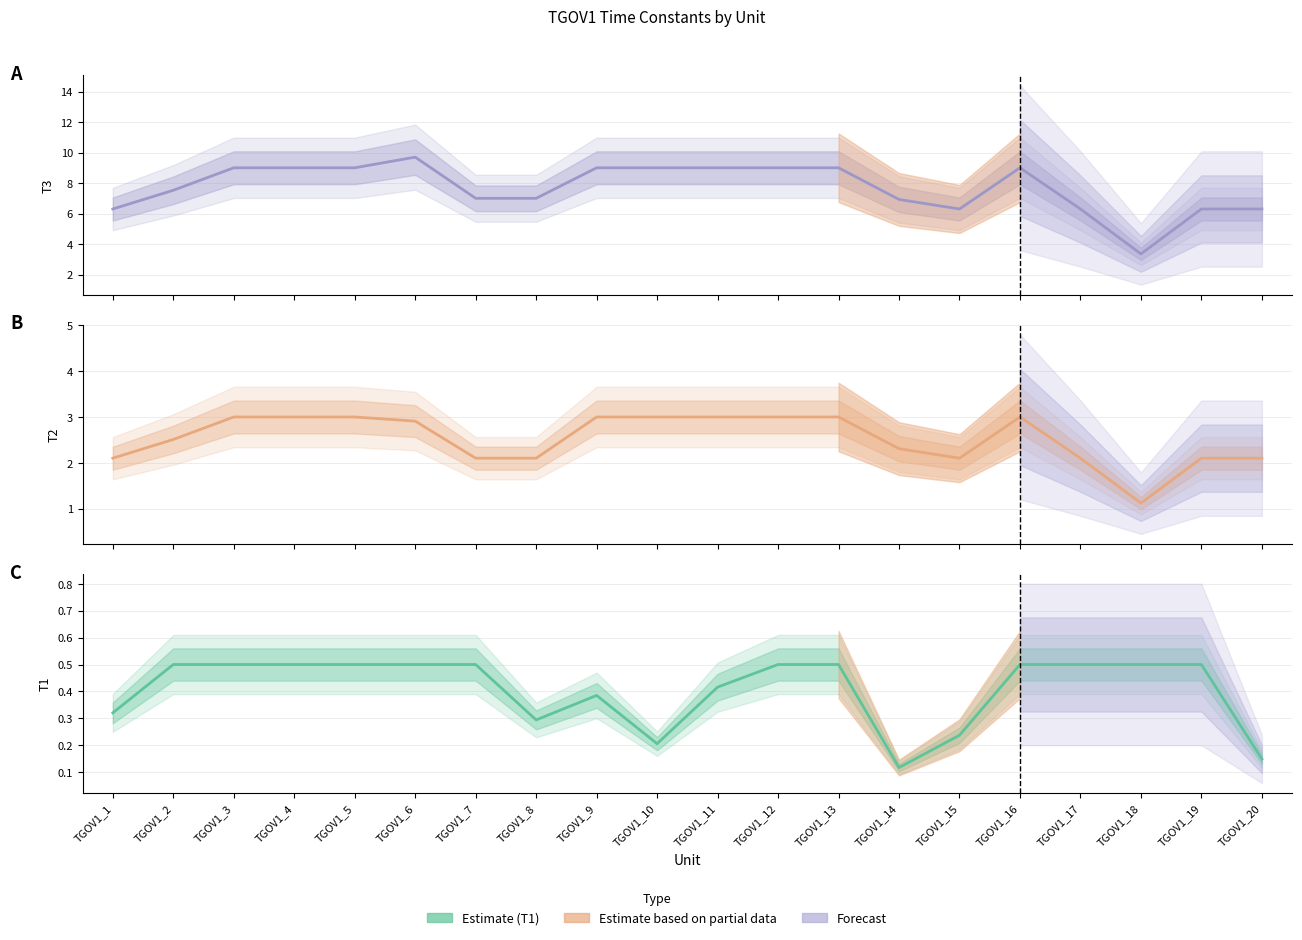

What is the sum of the T2 values at TGOV1_5 and TGOV1_4?

6.0